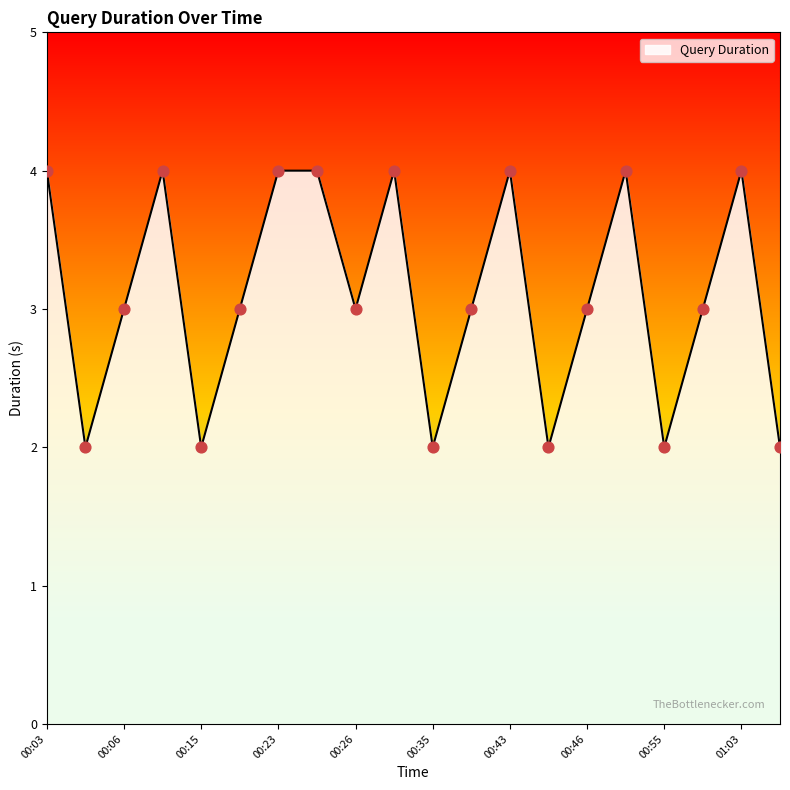

What is the greatest value displayed?

4